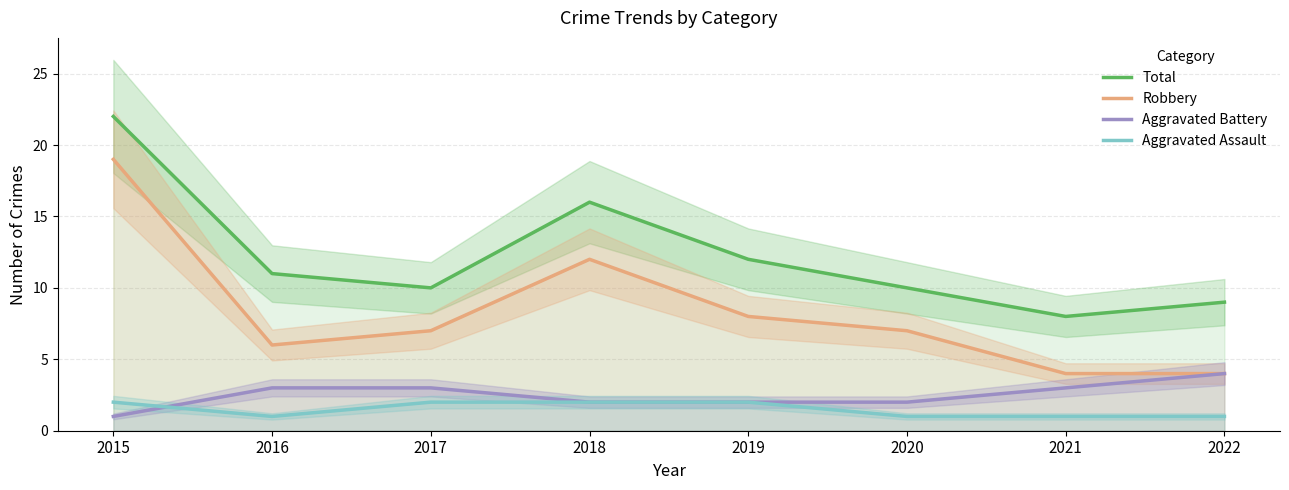

What is the difference between the maximum and minimum values in the Aggravated Battery series?

3